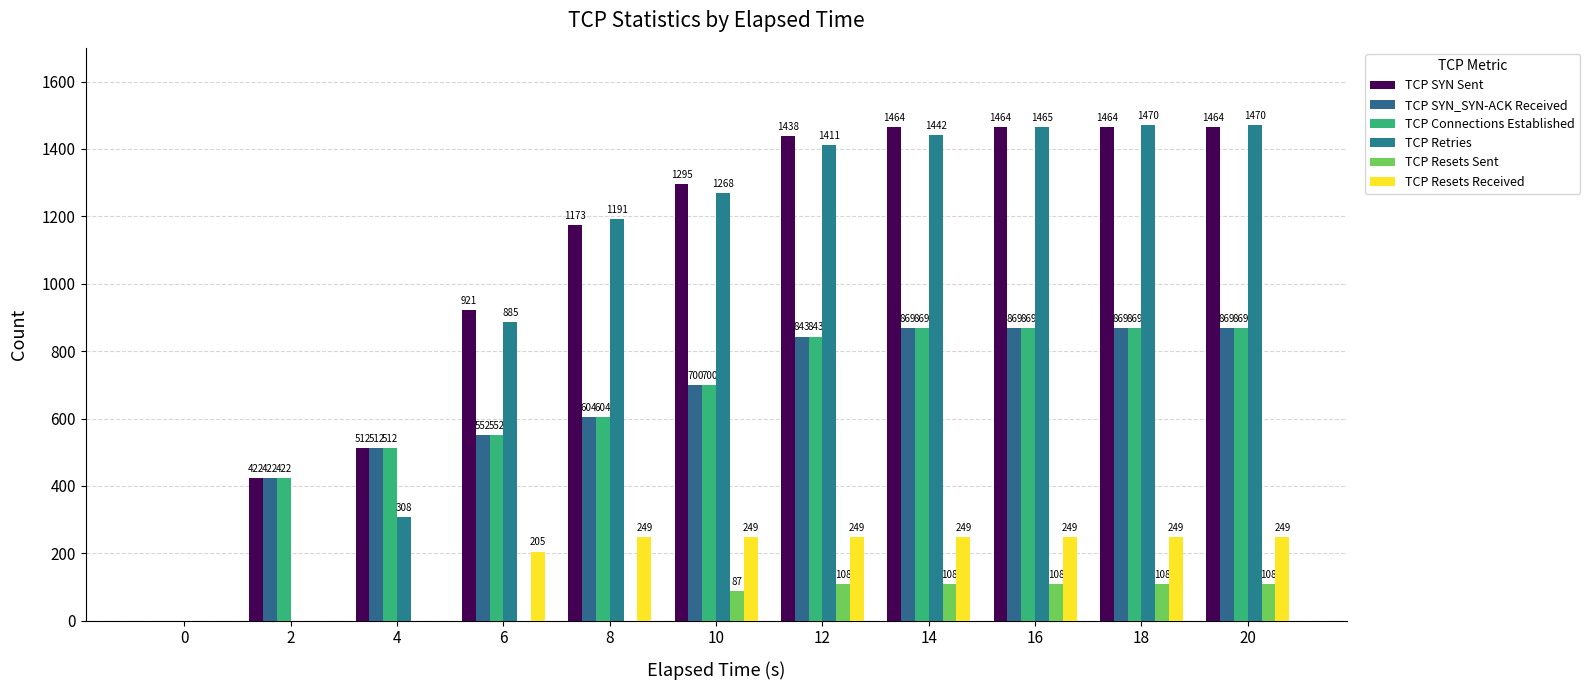

Where is TCP Resets Received nearest to the value 124?

6